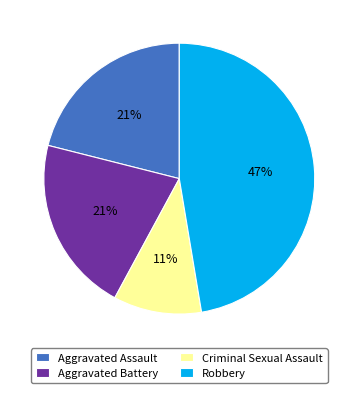

To the nearest percent, what percentage of the pie is Aggravated Assault?

21%